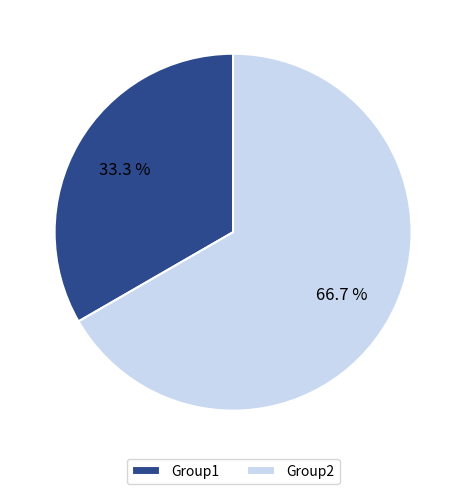

Is Group1 the majority of the pie?

No